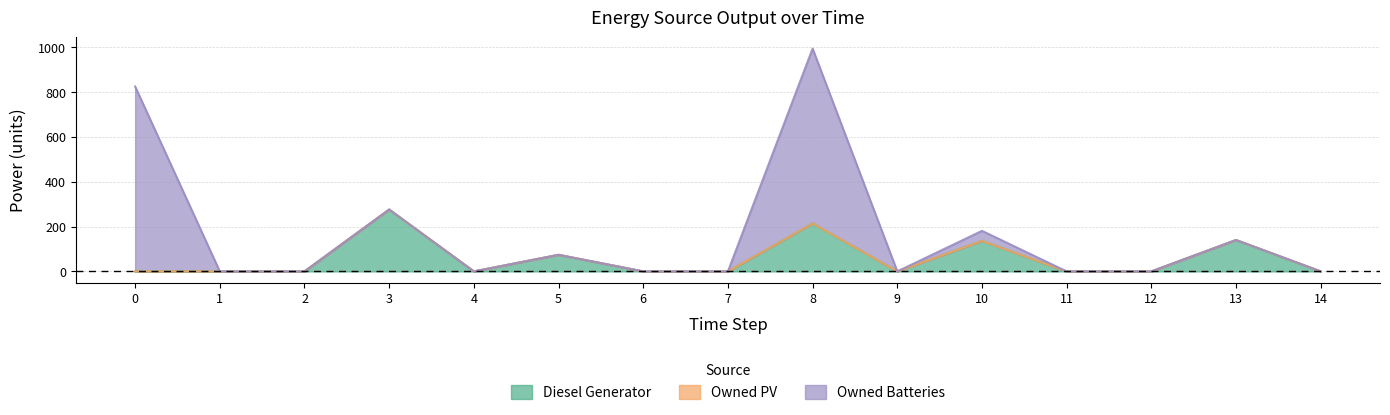

How many lines are shown in the chart?

3